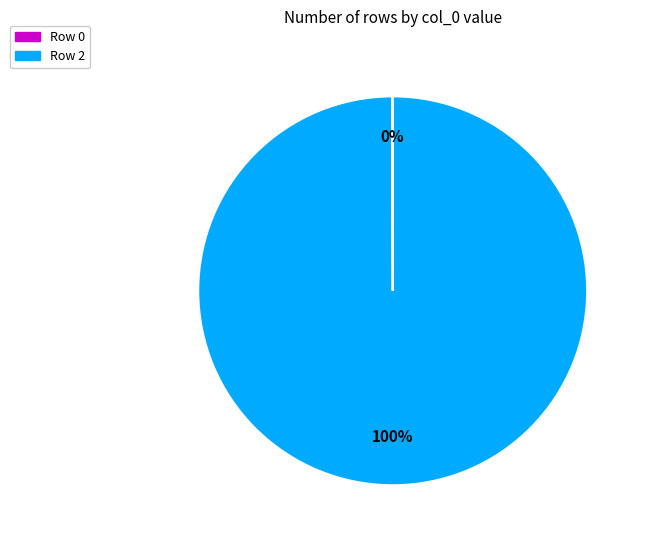

To the nearest percent, what is the average slice percentage?

50%